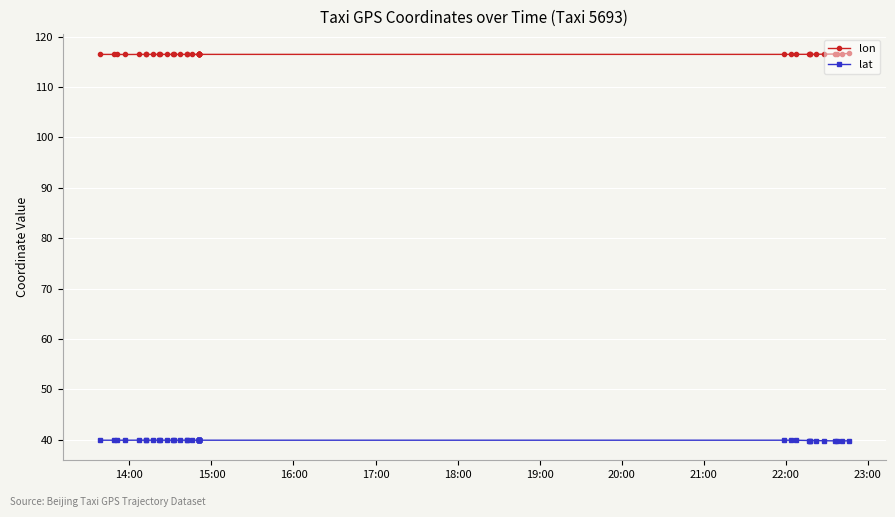

Which series has the largest total across all categories?

lon